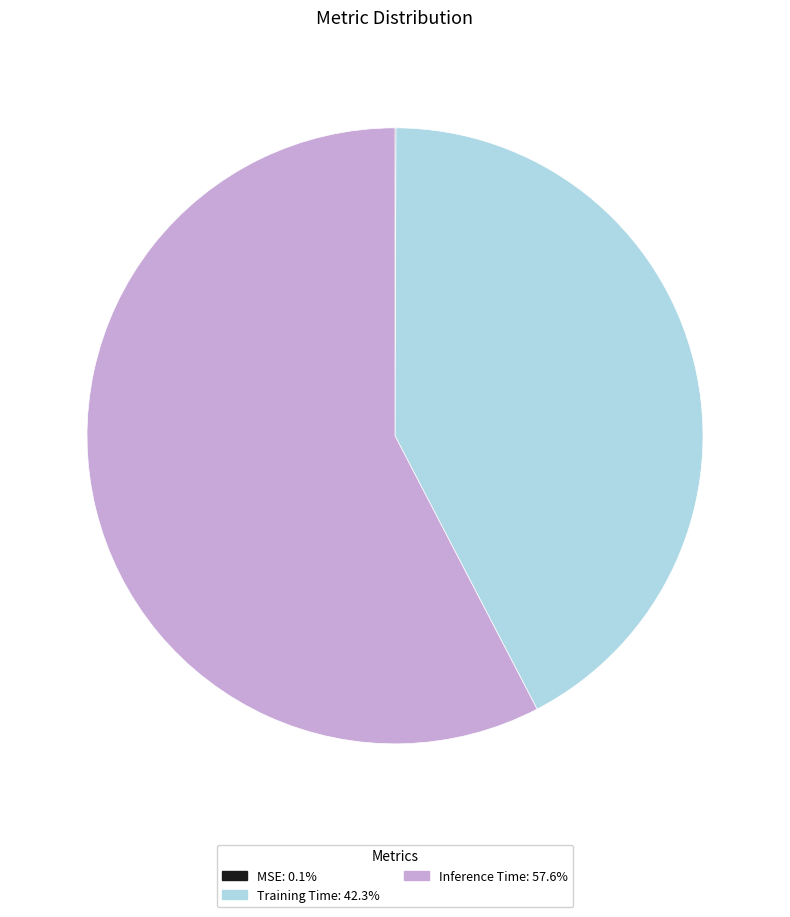

What is the largest slice in the pie chart?

Inference Time